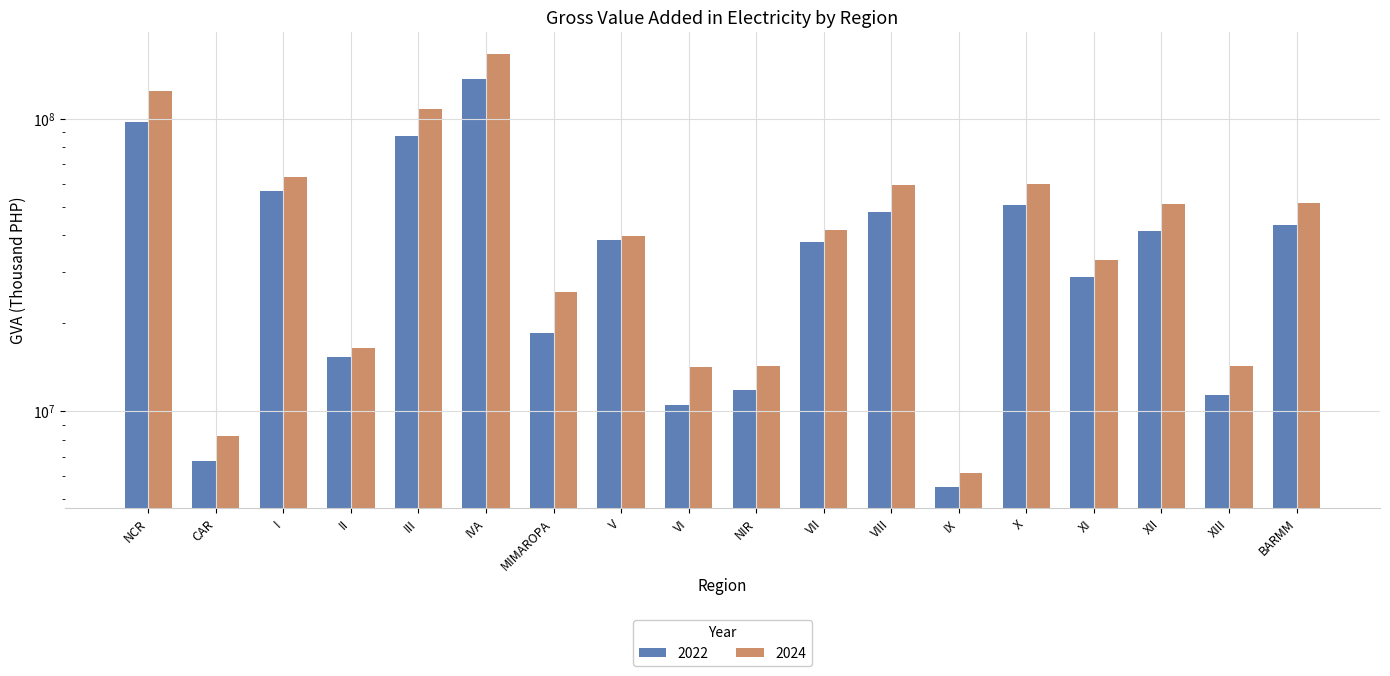

Which series changed the most between NCR and MIMAROPA?

2024